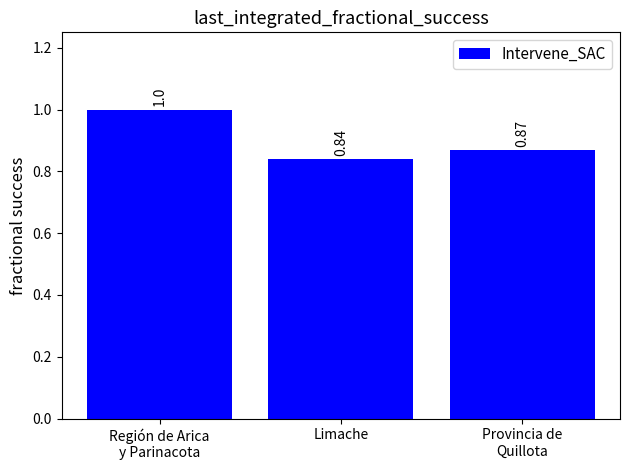

At which label is the value closest to 0?

Limache